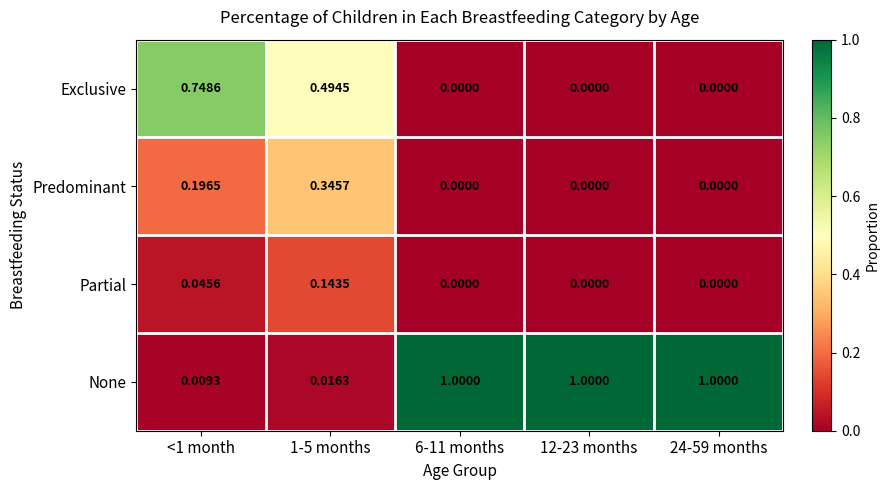

Which series has the widest spread of values?

None